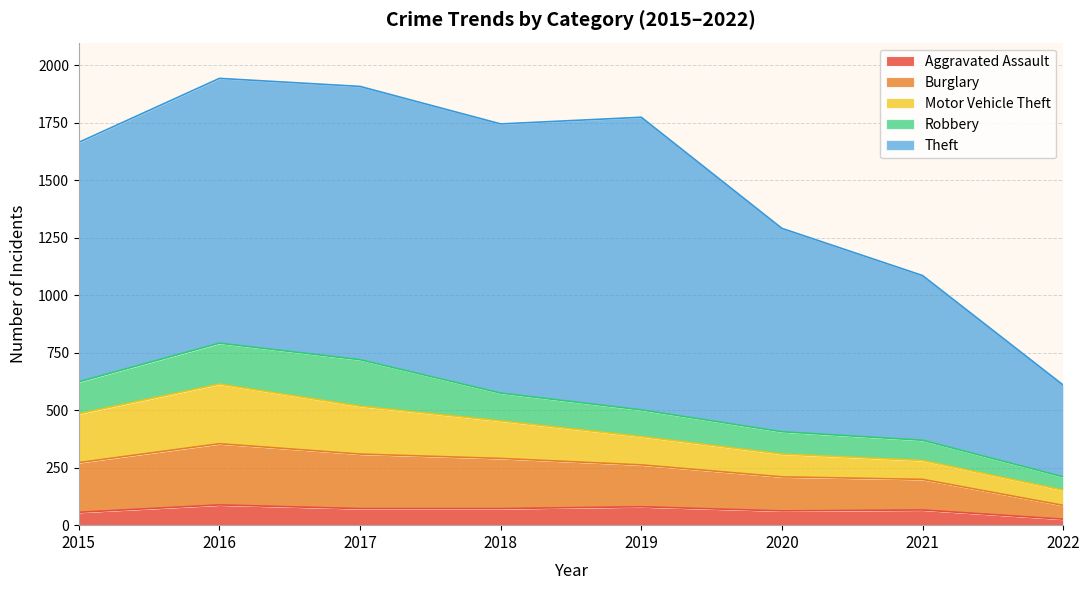

What is the sum of all Burglary values?

1460